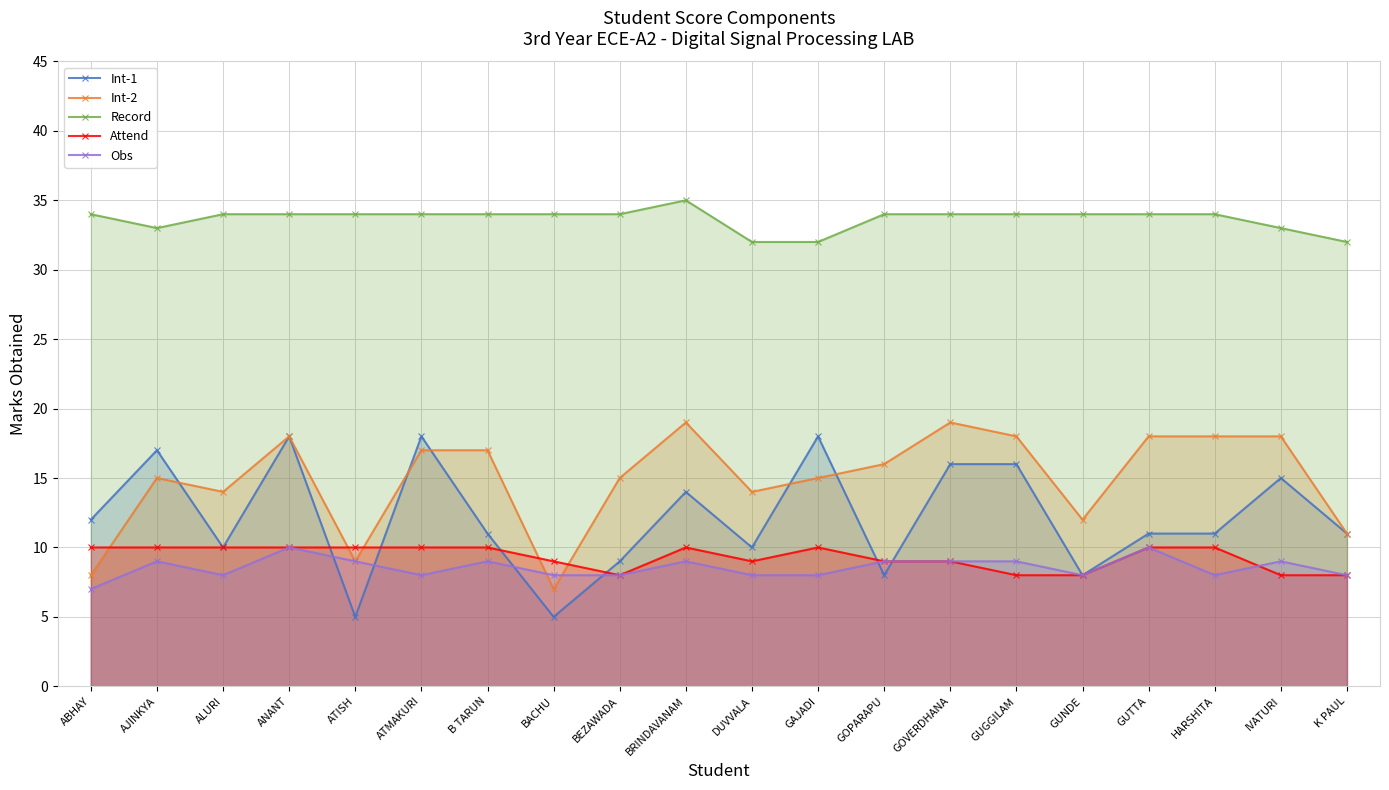

What value does the Int-2 series have at GUGGILAM, to the nearest 10?

20